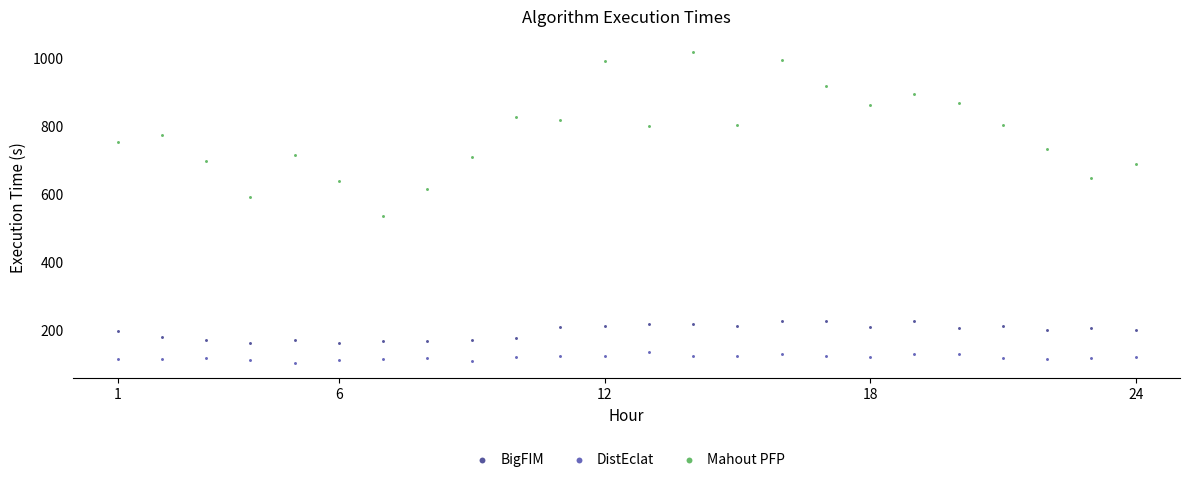

Which series contains the lowest Y value?

DistEclat